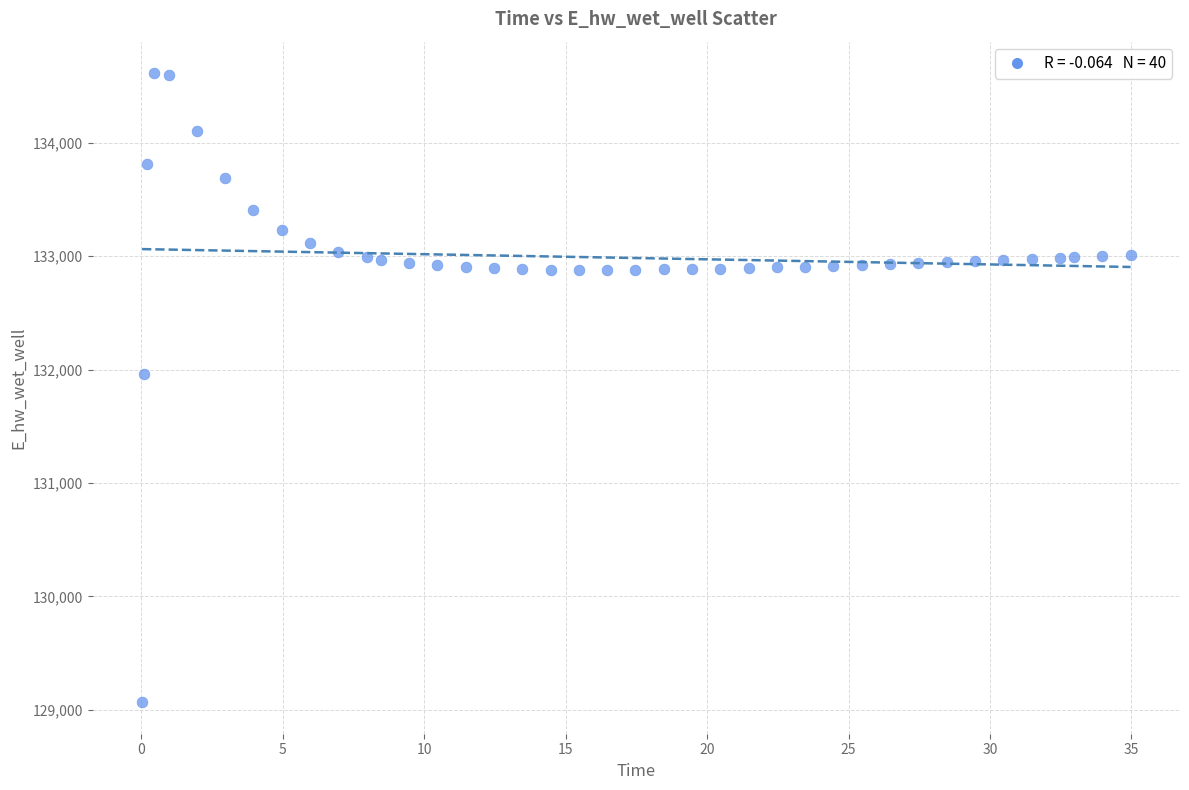

What is the range of X values (max minus min)?

34.9